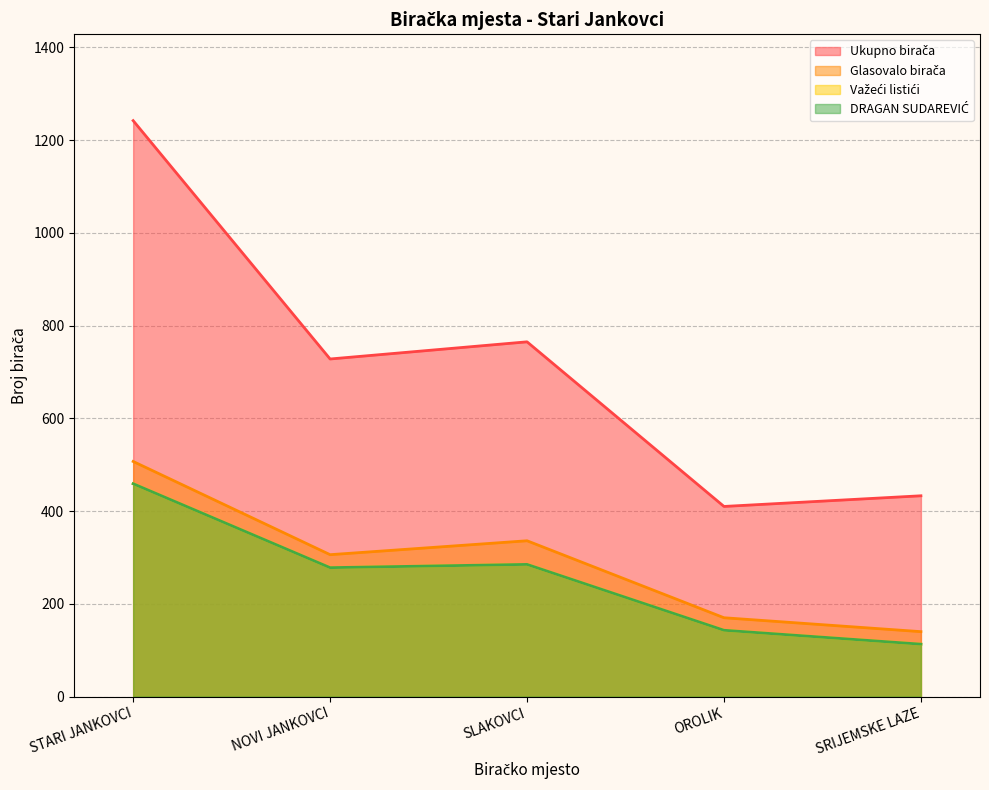

What is the difference between the highest and lowest values at STARI JANKOVCI?

783